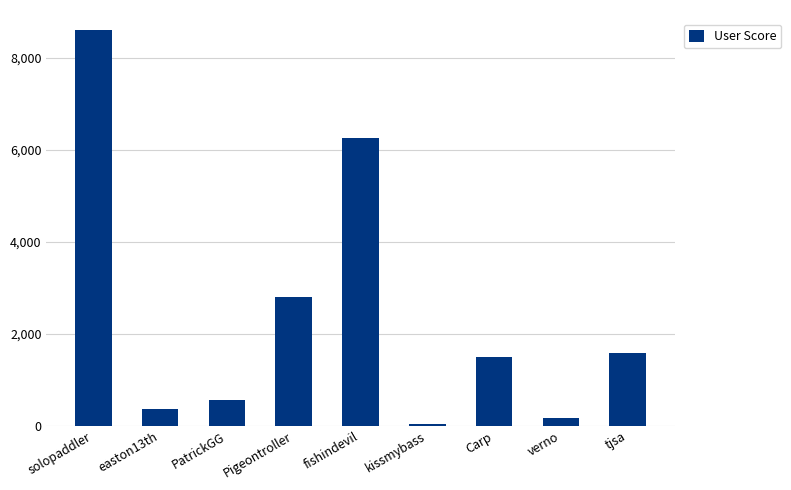

Is it true that the value at fishindevil is 1730?

False